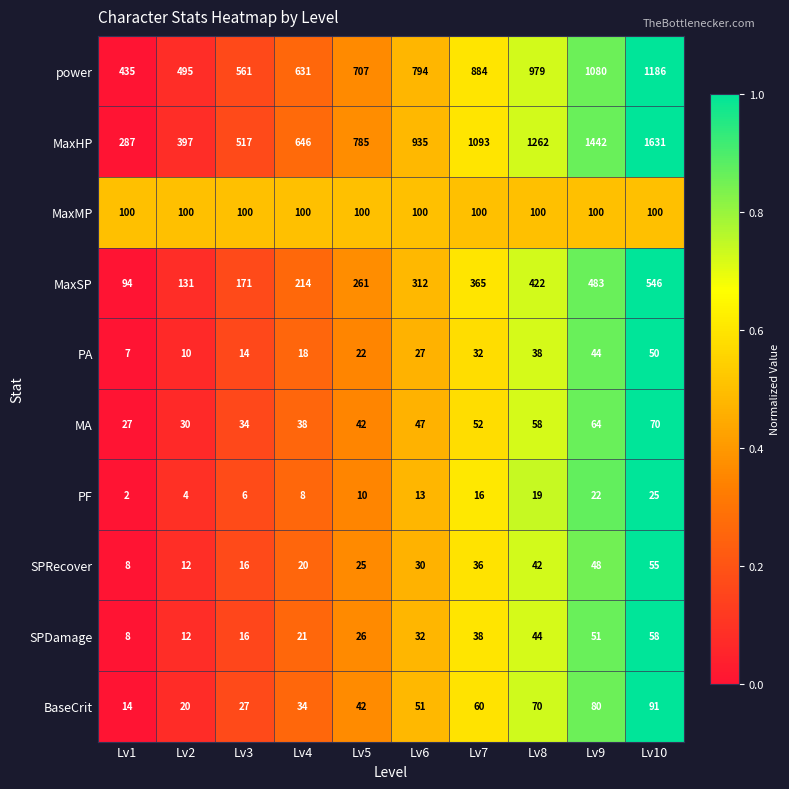

What is the sum of all MaxMP values?

1000